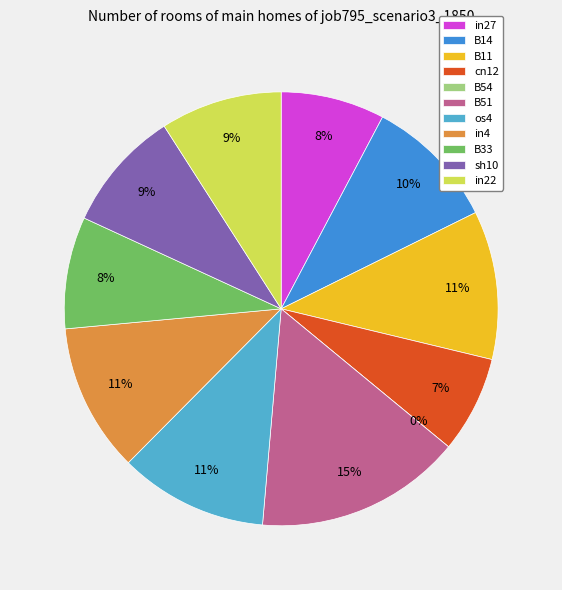

What is the smallest slice in the pie chart?

B54